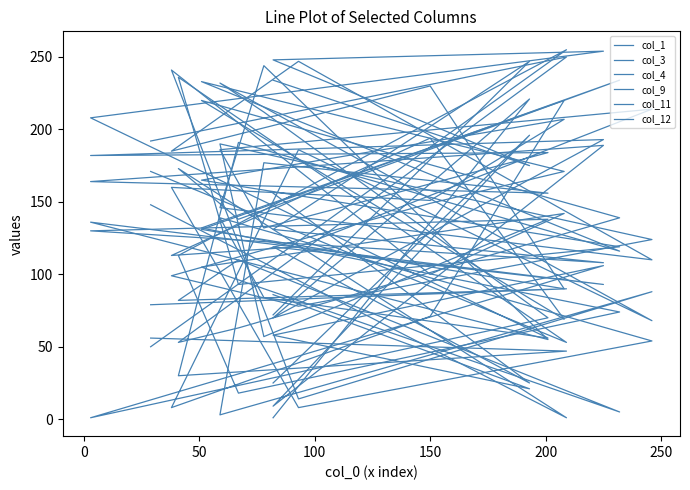

Does the chart display data point markers on the line(s)?

No